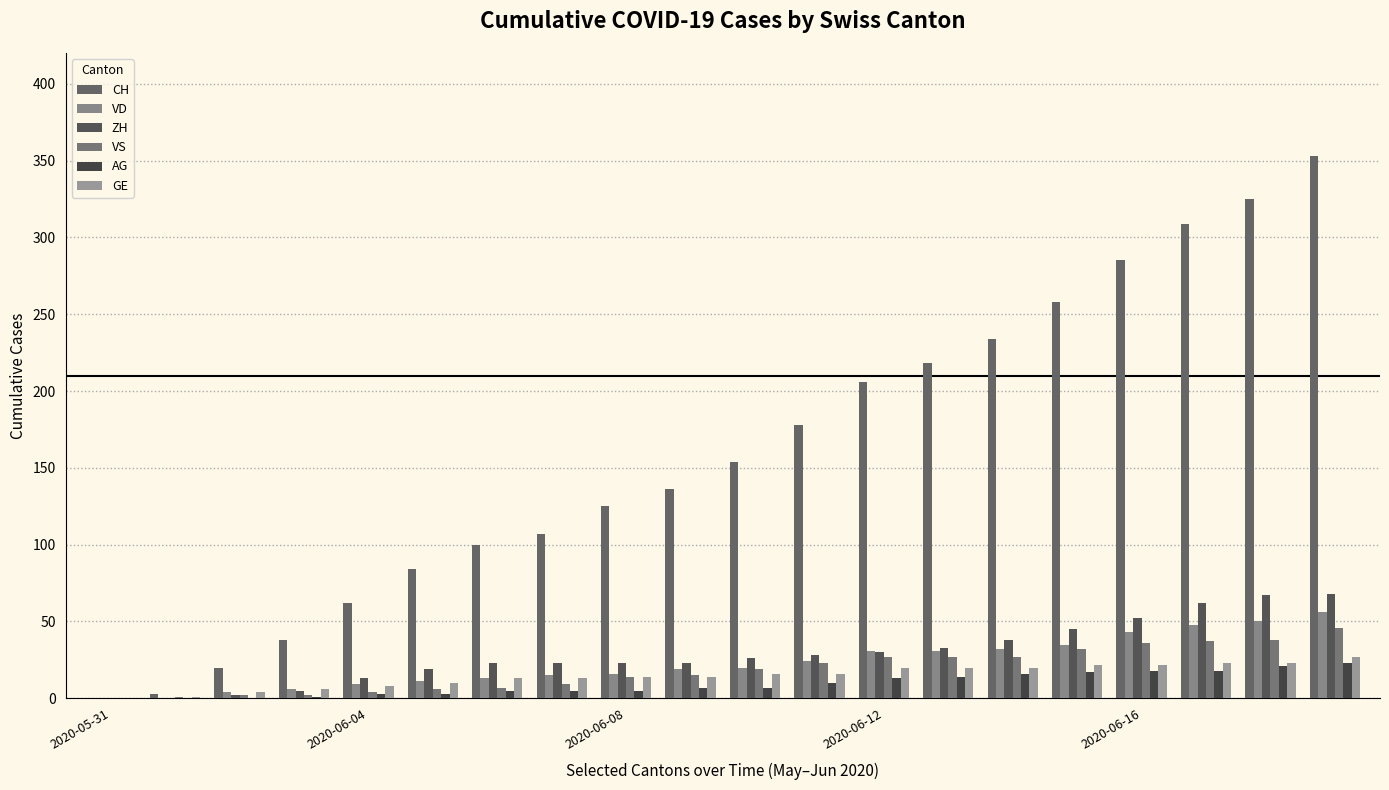

How many categories are shown in the chart?

20